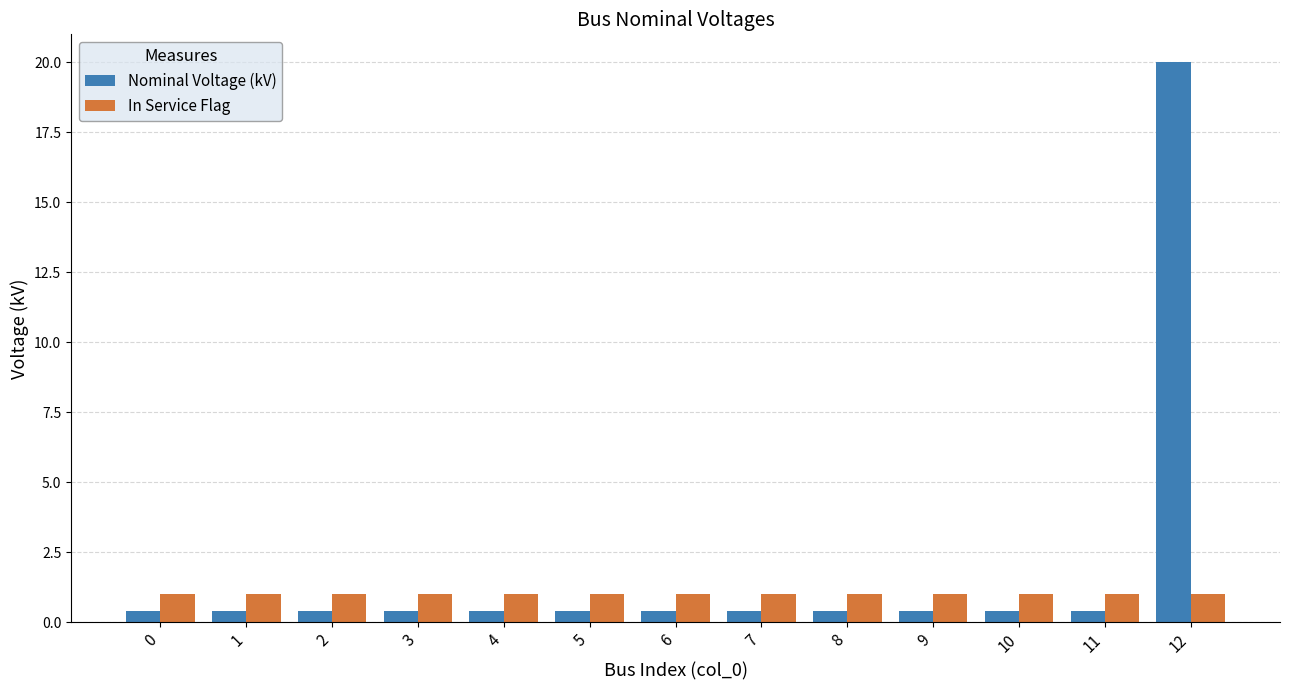

What is the total value across all series at 11?

1.4